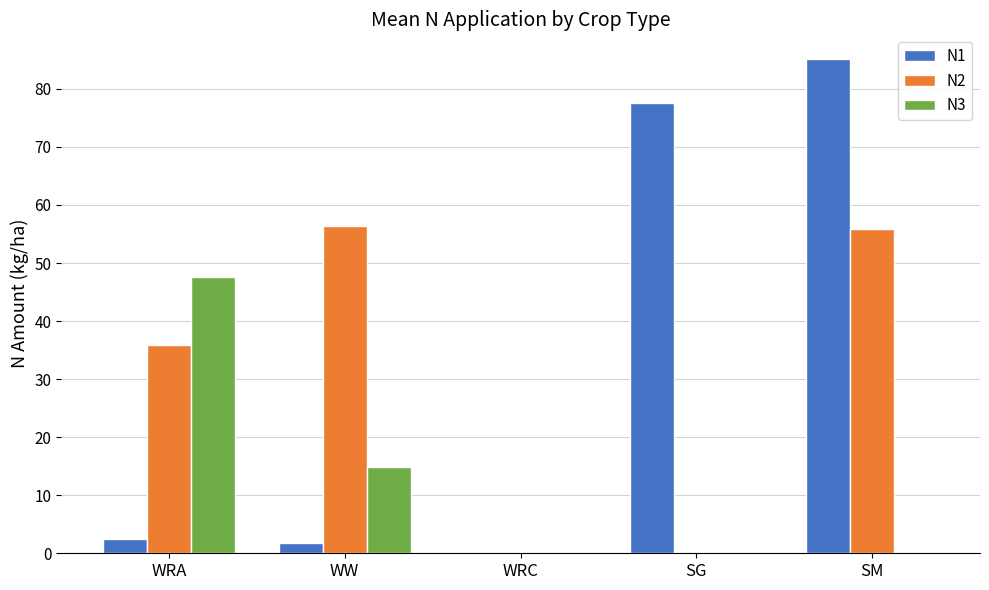

What are all the series names shown in the legend?

N1, N2, N3